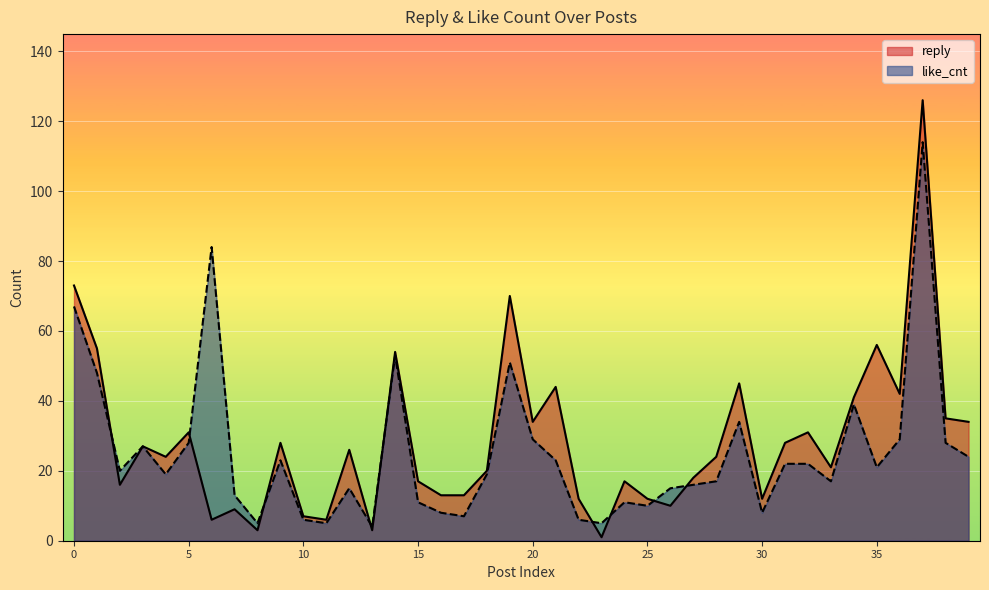

What is the total value across all series at 38?

63